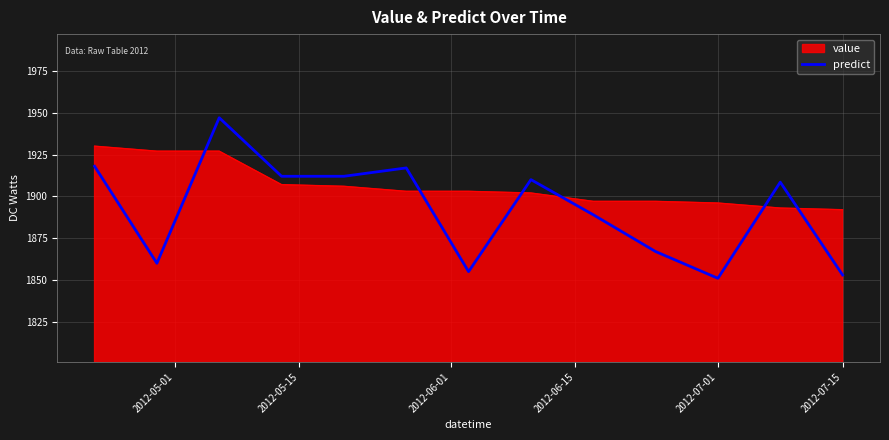

Which series has the largest range (max minus min)?

predict